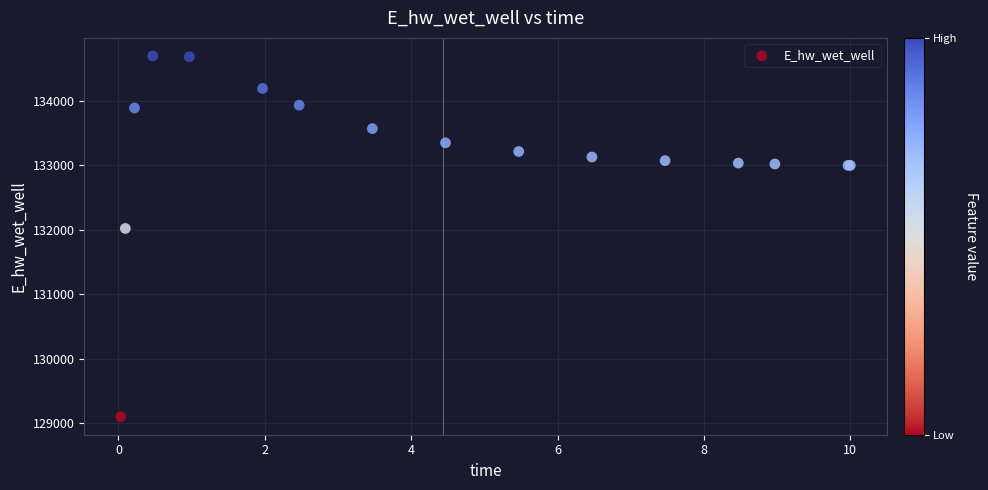

What Y value in the scatter plot is closest to 131899?

132021.0